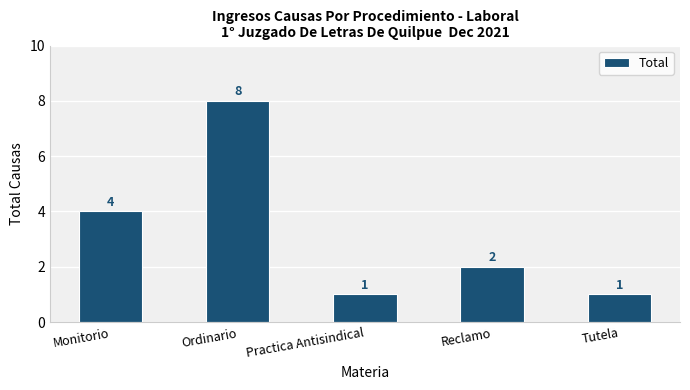

Is it true that the value at Ordinario is 8?

True